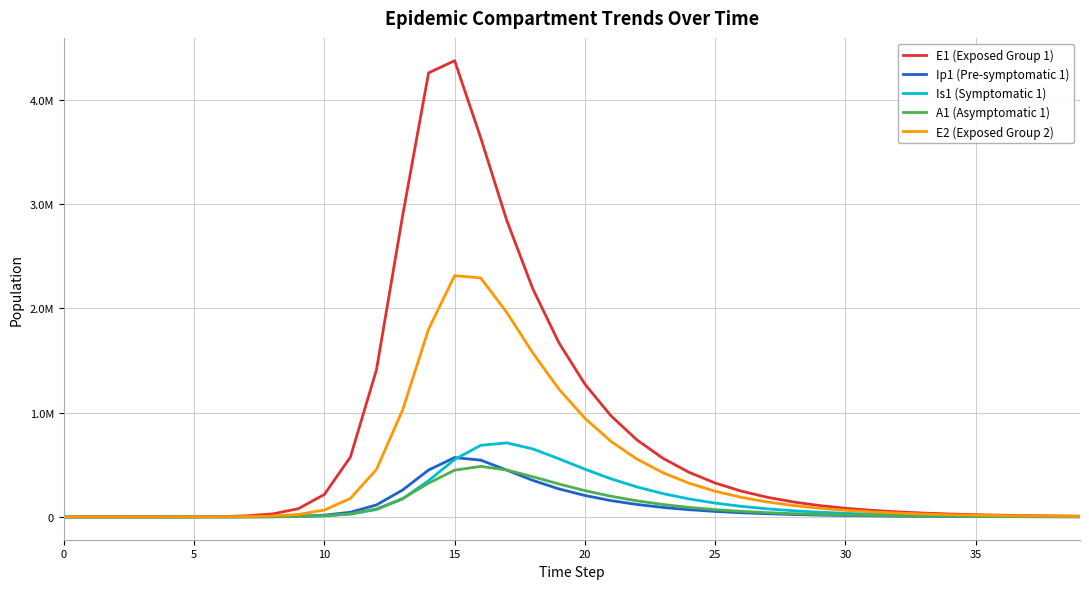

Is this an area chart (filled region under the line)?

No